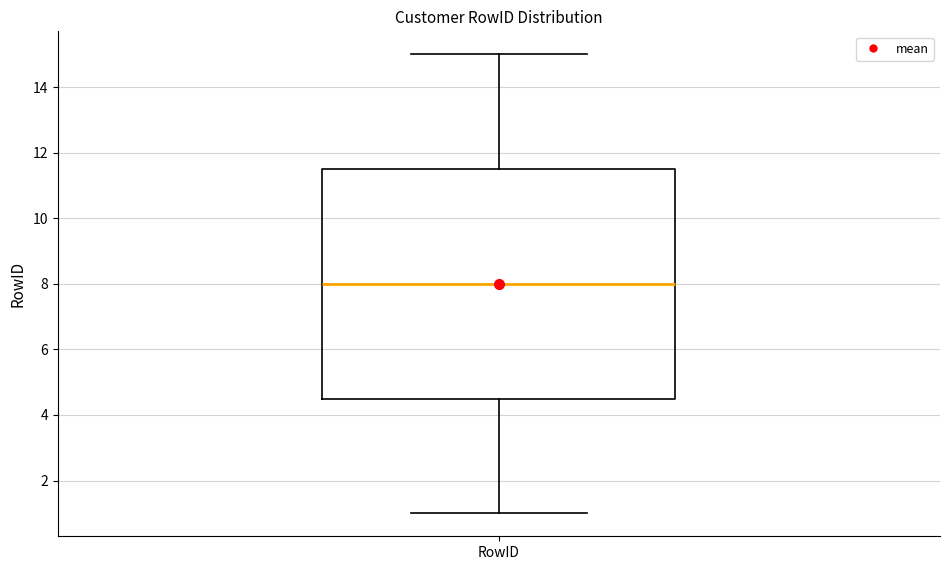

Transcribe this box plot: give where the median line is, the range the box spans, and where the two whiskers end, as read against the y-axis. The values are not printed on the chart, so give them approximately, as read against the axis.

median 8.0, box 4.6 to 11.6, whiskers 1.0 to 15.0